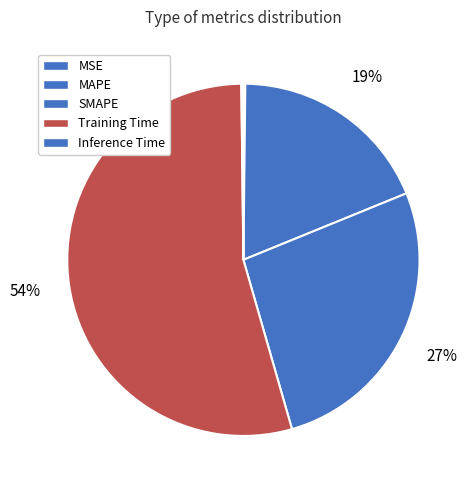

How many slices are in this pie chart?

5